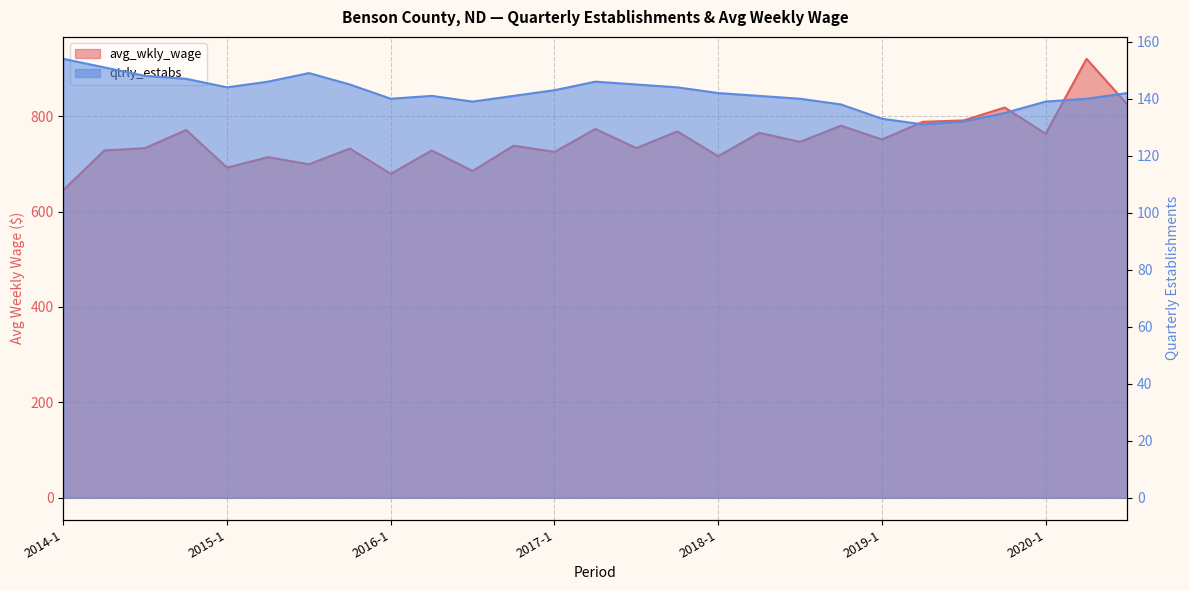

What is the lowest value of the avg_wkly_wage series?

645